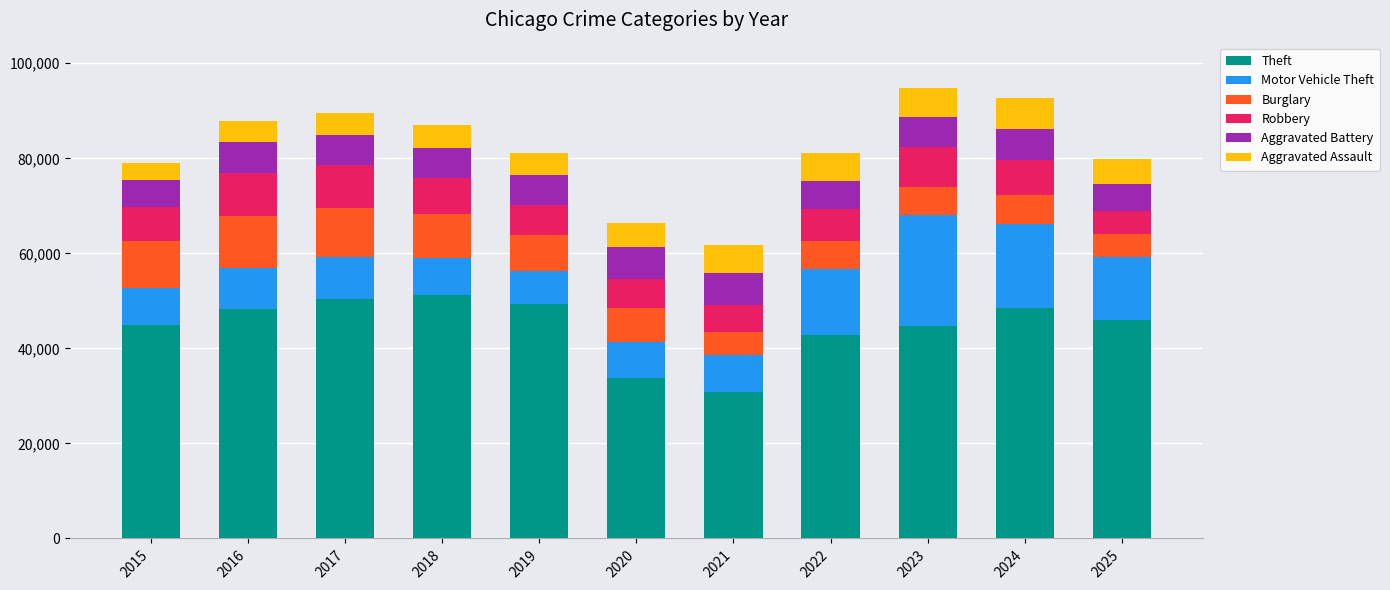

What is the minimum value for Theft?

30809